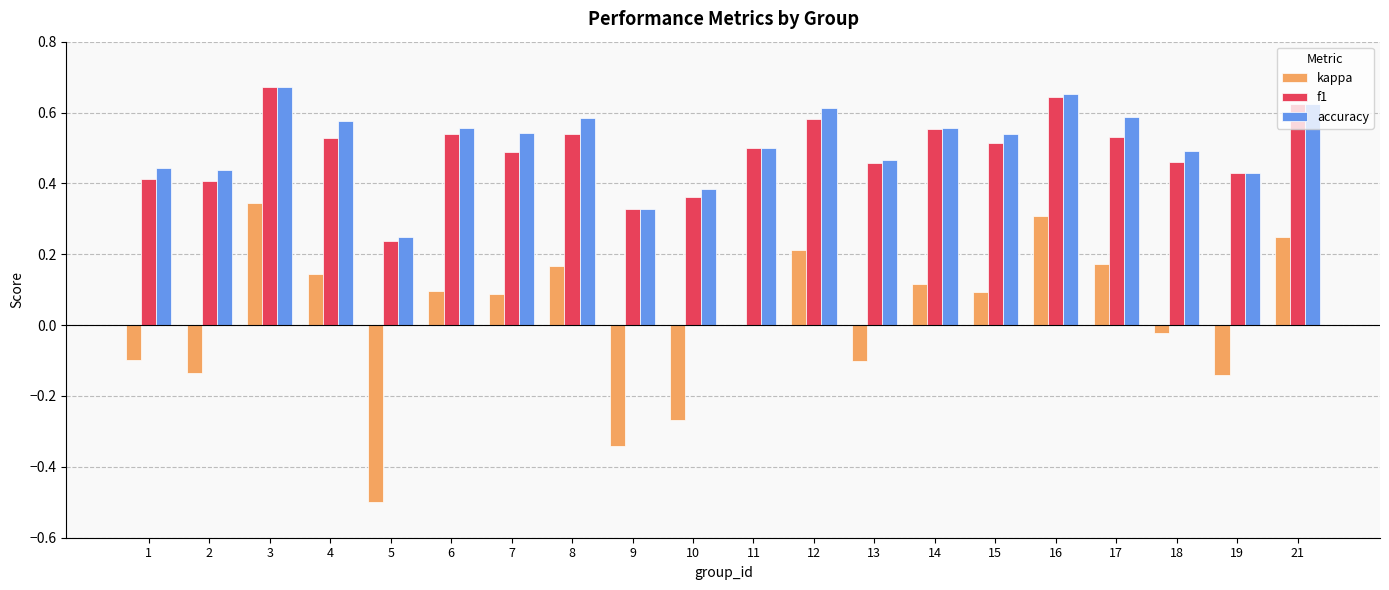

Is it true that kappa equals 0.1 at 17?

False